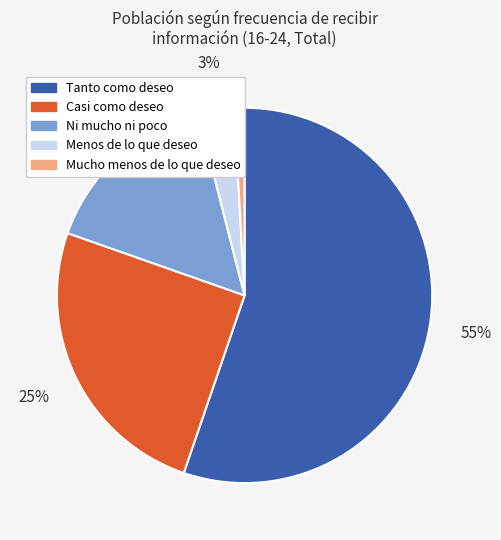

Combined, do Ni mucho ni poco and Casi como deseo account for over 50%?

No